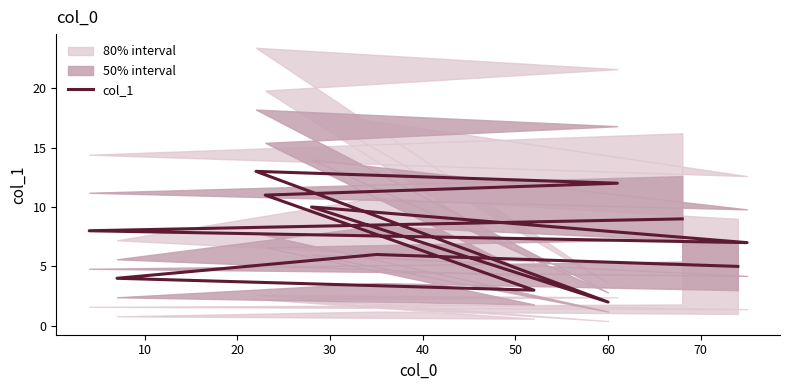

How many interior local valleys (lower than both neighbors) does the data have?

3